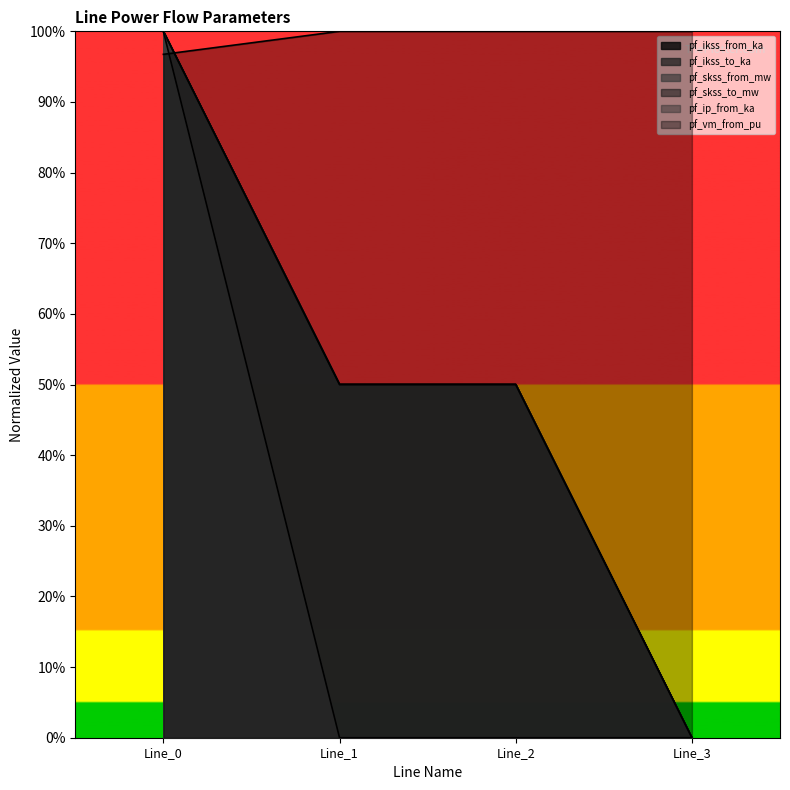

True or false: pf_ikss_to_ka and pf_ikss_from_ka cross at least once.

False